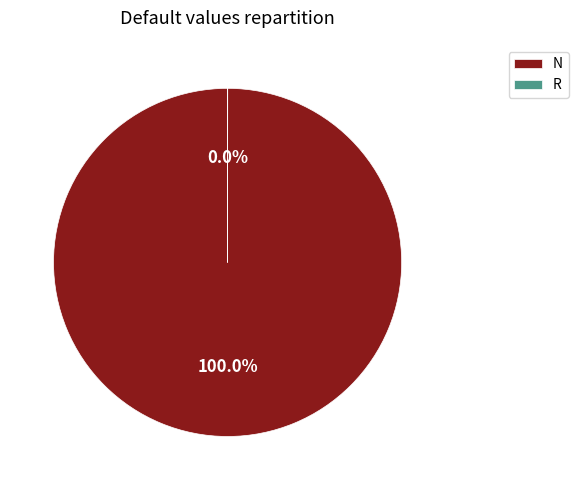

Does any single category account for the majority?

Yes